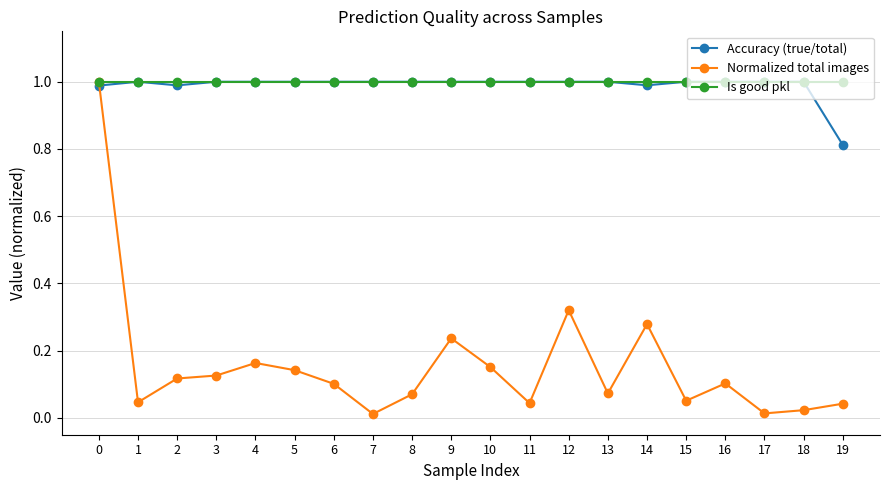

What are all the series names shown in the legend?

Accuracy (true/total), Normalized total images, Is good pkl